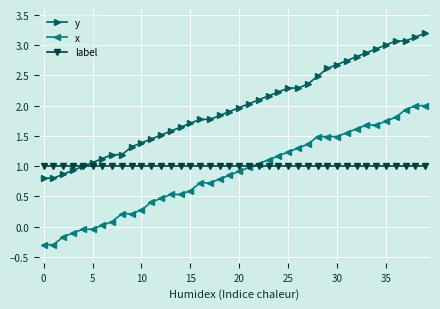

Is this an area chart (filled region under the line)?

No